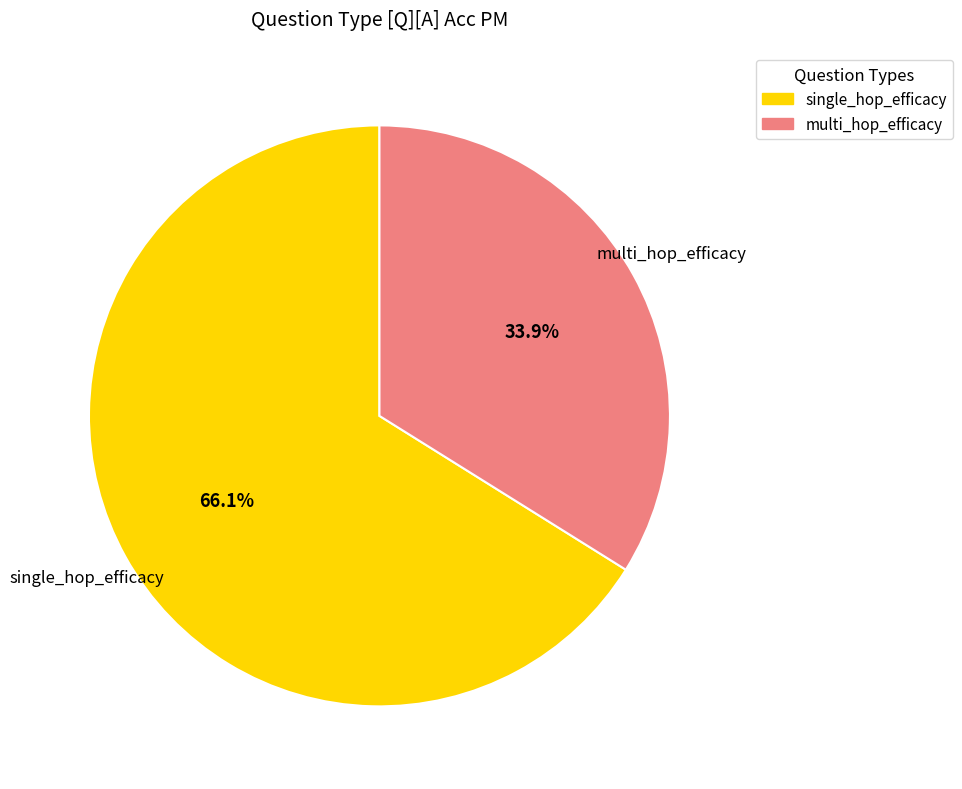

Count the number of slices in the pie.

2